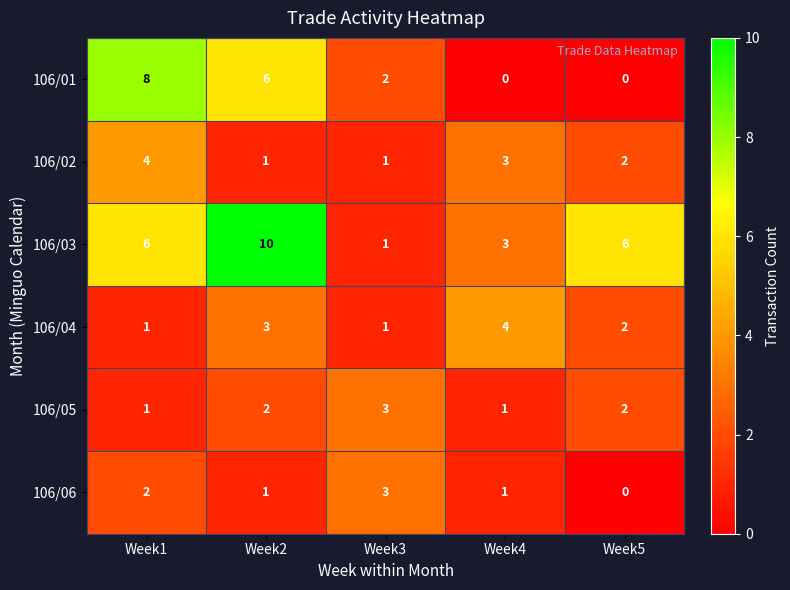

Between Week2 and Week4, which series saw the biggest shift?

106/03